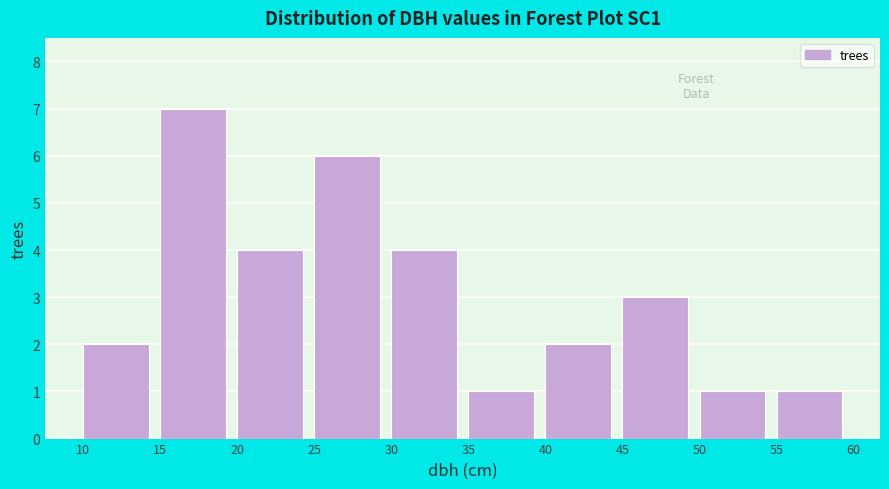

Reading left to right, list every bar in this chart as the range it spans on the x-axis followed by its height. The values are not printed on the chart, so give them approximately, as read against the axis.

10 to 15: 2
15 to 20: 7
20 to 25: 4
25 to 30: 6
30 to 35: 4
35 to 40: 1
40 to 45: 2
45 to 50: 3
50 to 55: 1
55 to 60: 1